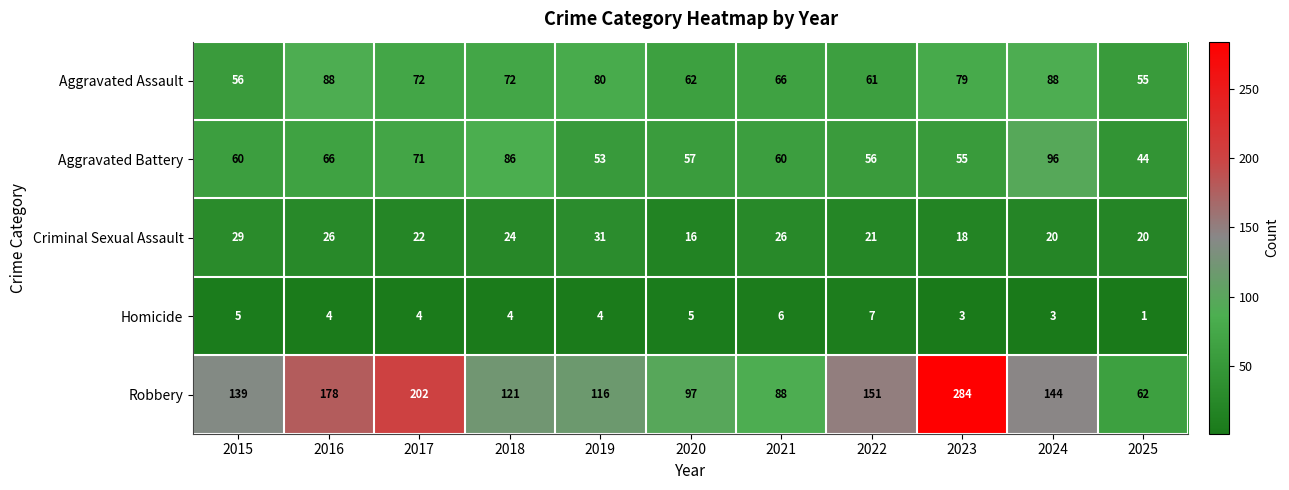

At which label is Robbery closest to 173?

2016